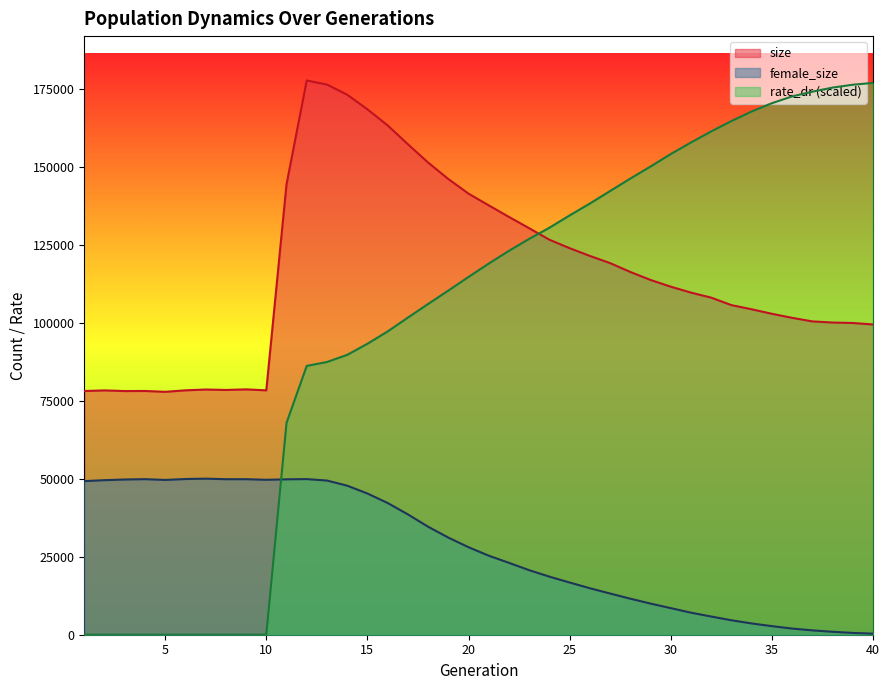

What is the value of the female_size point at the 28th from the left?

11557.0